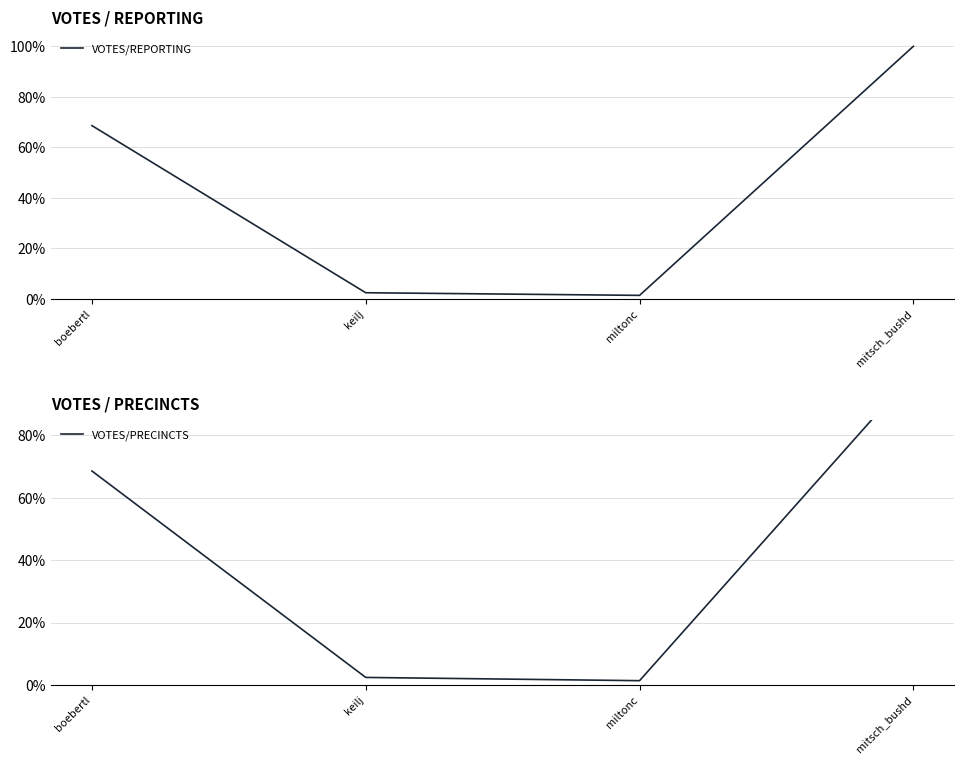

What is the difference between the maximum and minimum values in the VOTES/PRECINCTS series?

1.0